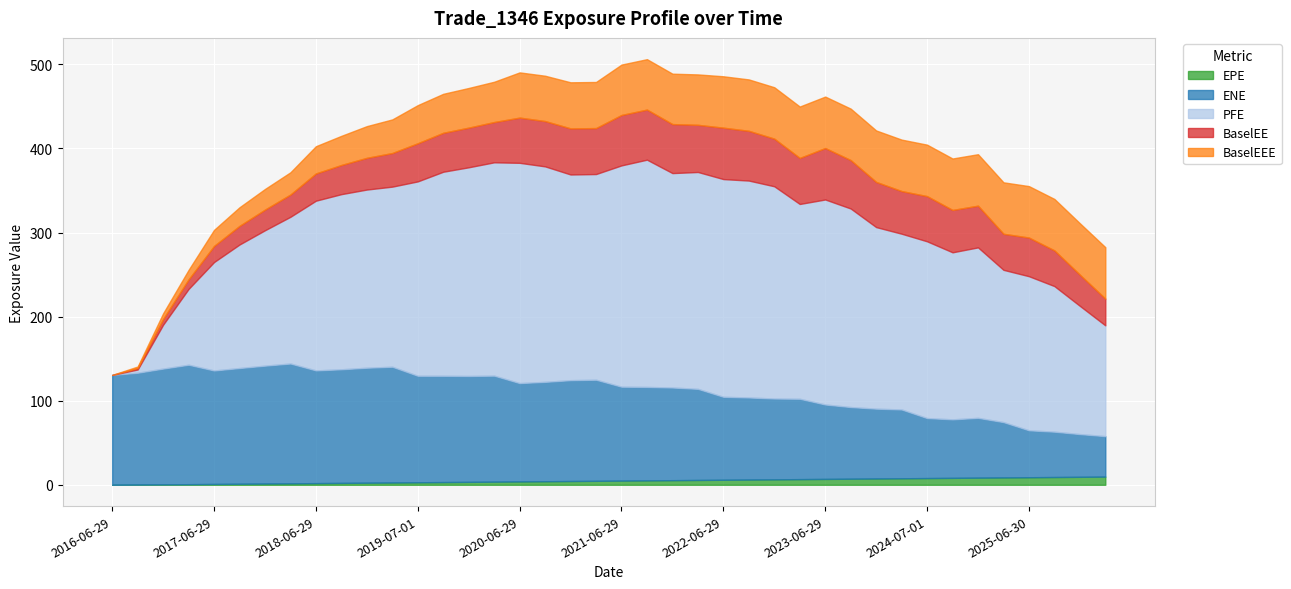

How many series are shown in this chart?

5